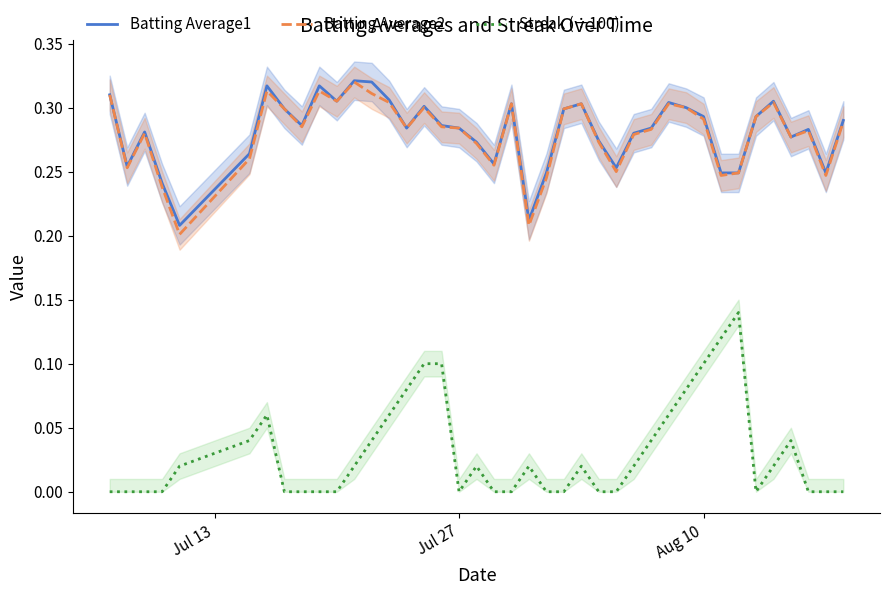

What is the greatest value displayed?

0.3